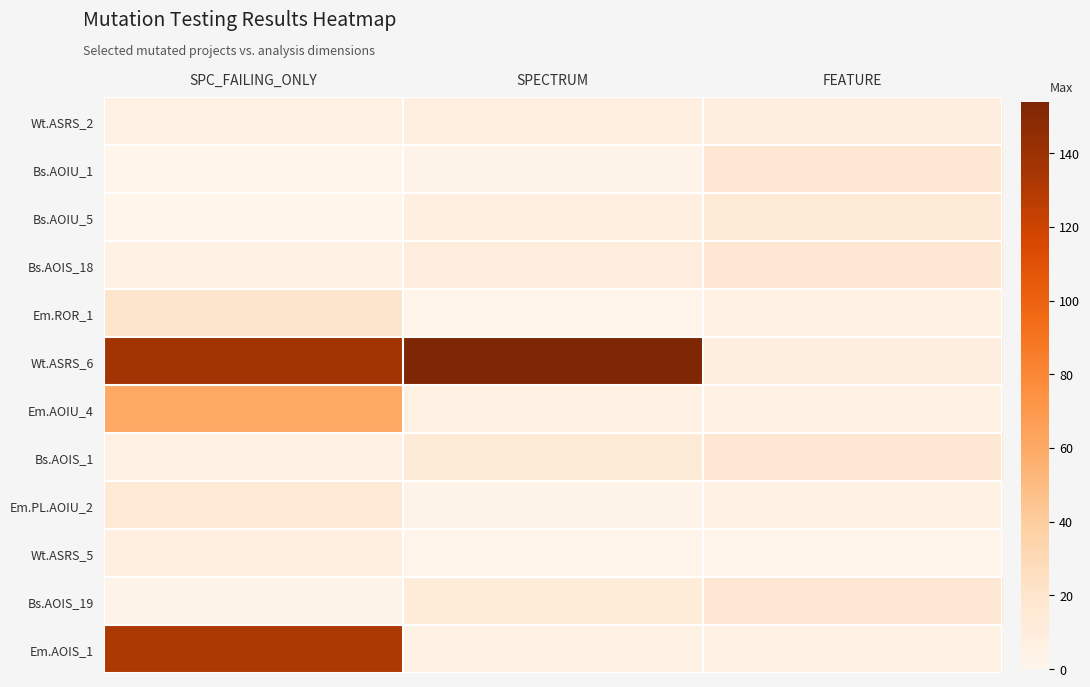

What is the maximum value shown in the chart?

154